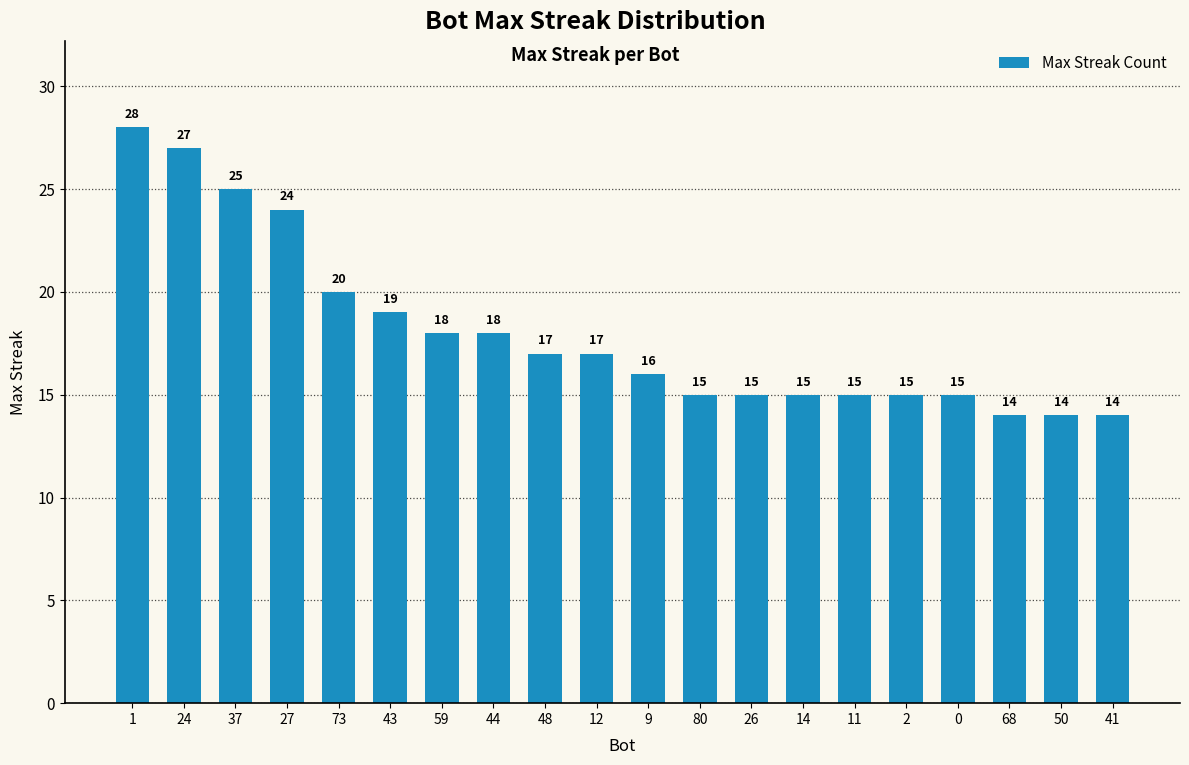

True or false: the data shows 18 at 59.

True